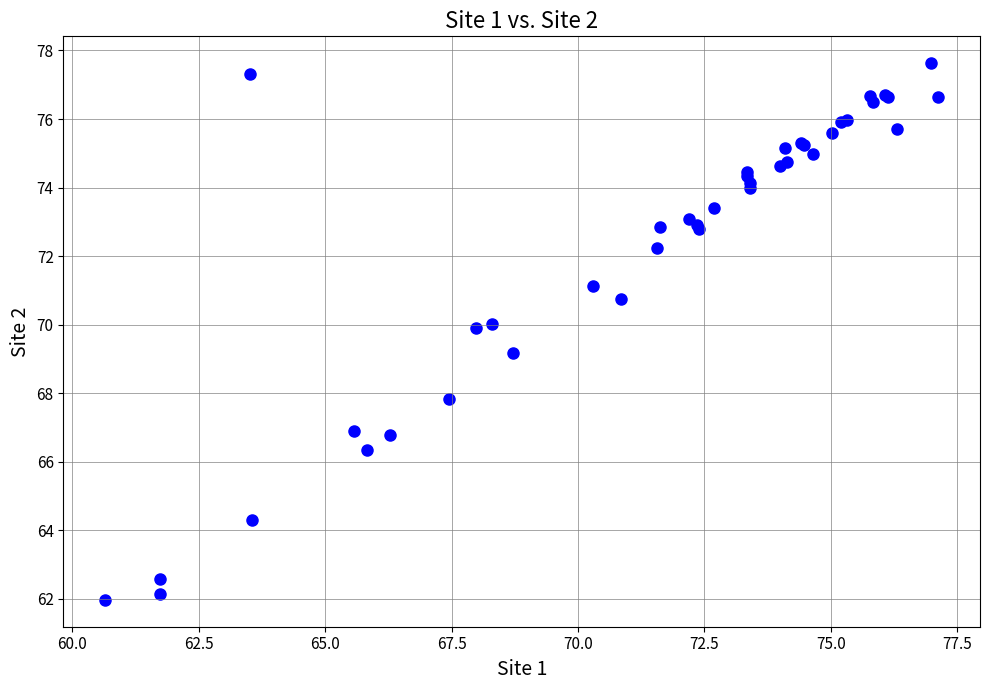

What Y value in the scatter plot is closest to 69?

69.2